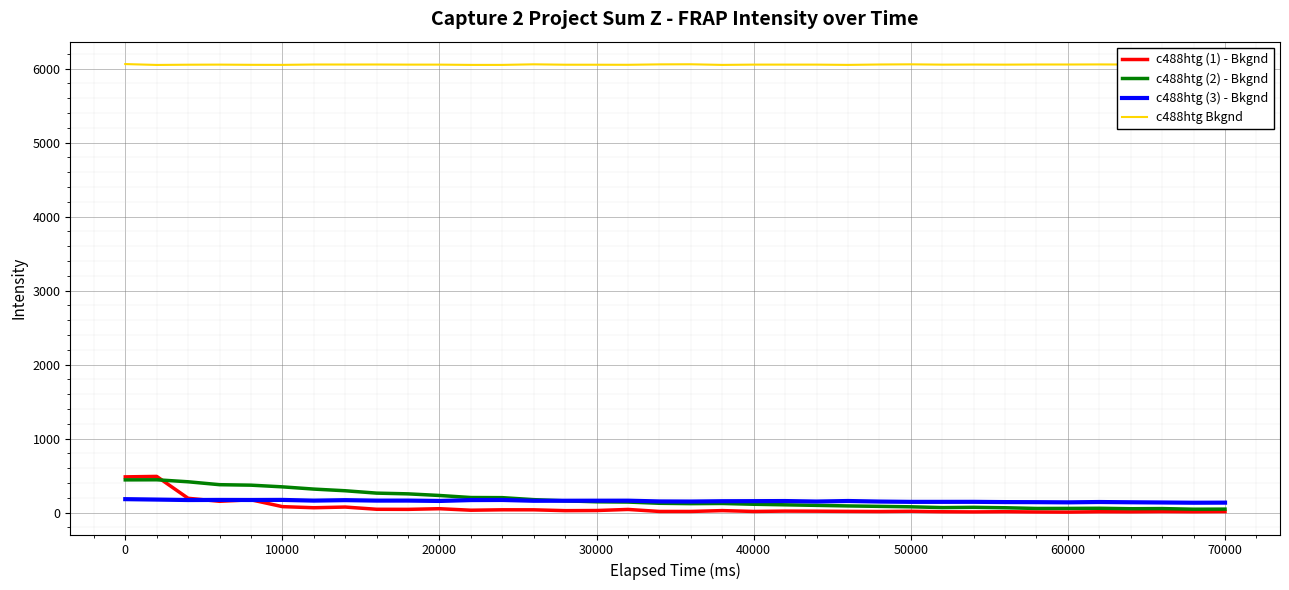

Which series has the largest range (max minus min)?

c488htg (1) - Bkgnd